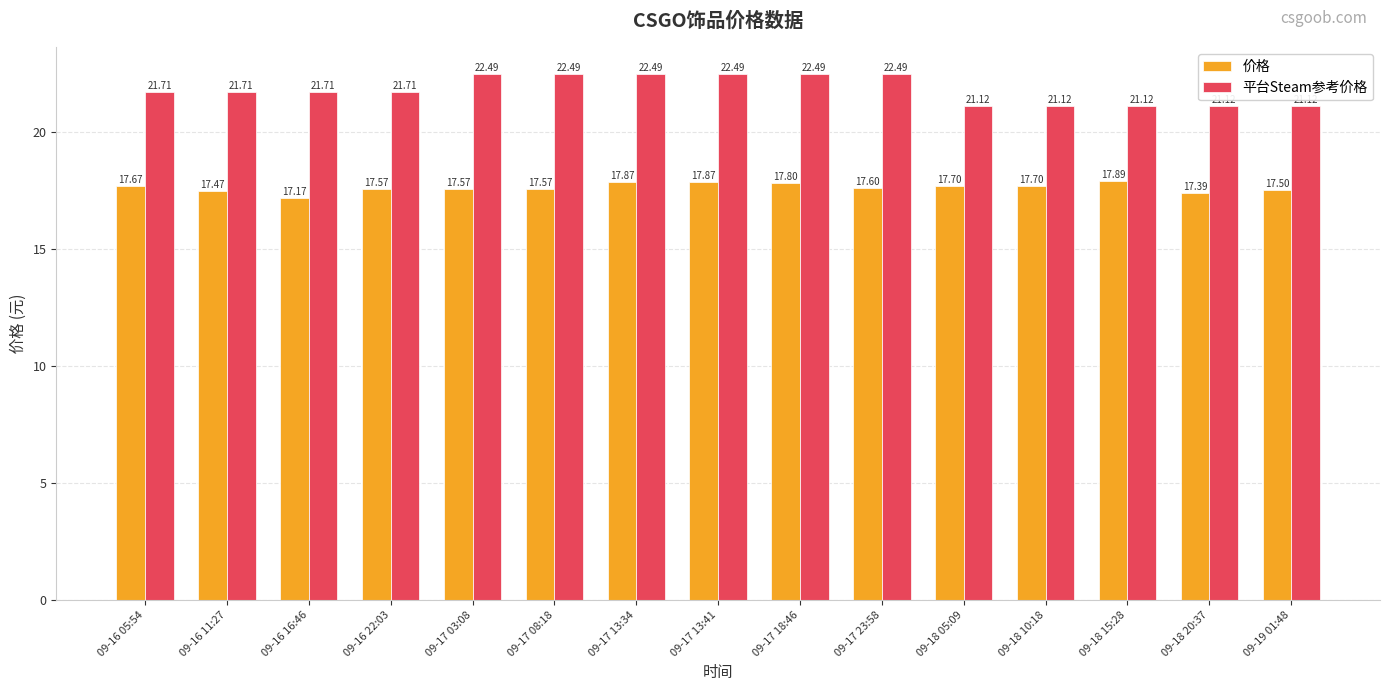

What is the approximate value of 平台Steam参考价格 at 09-19 01:48?

21.1